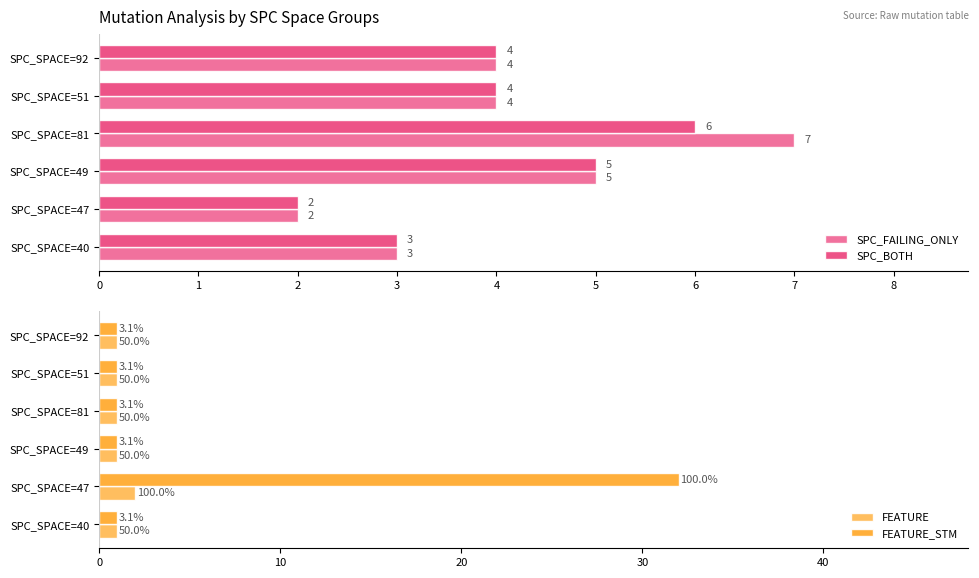

True or false: SPC_FAILING_ONLY has a value of 3 at SPC_SPACE=40.

True